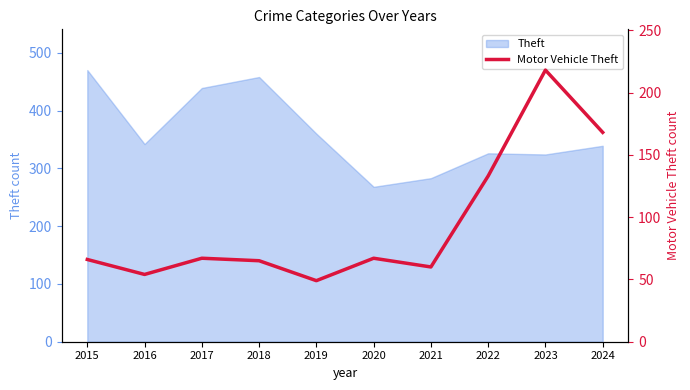

The chart shows a value of 65 at 2018. True or false?

True